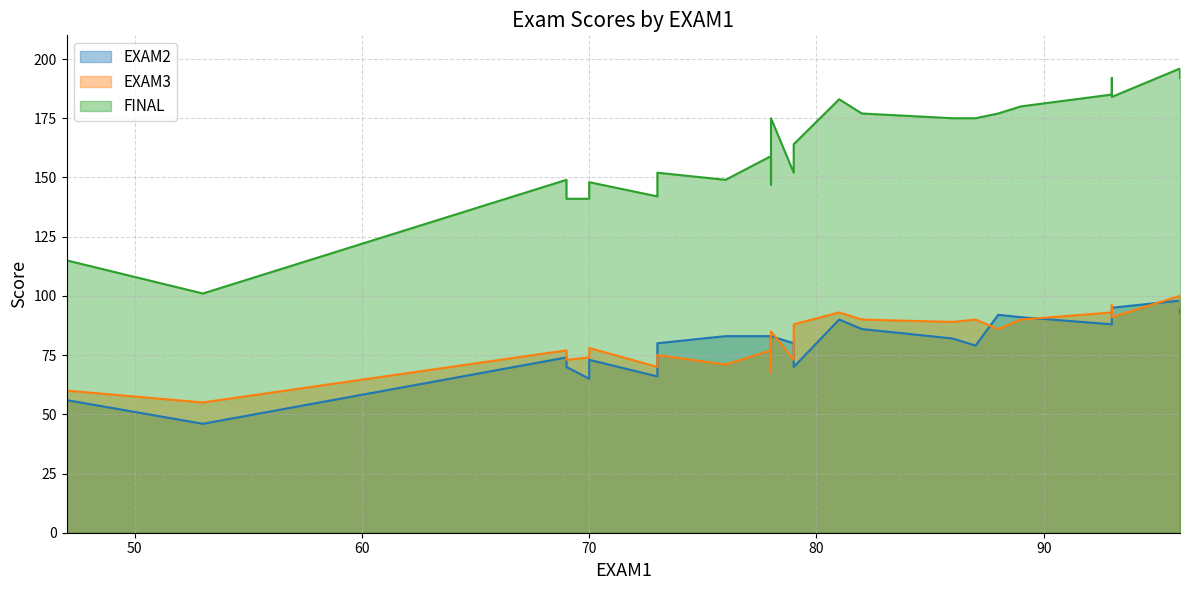

True or false: EXAM2 and FINAL intersect in this chart.

False